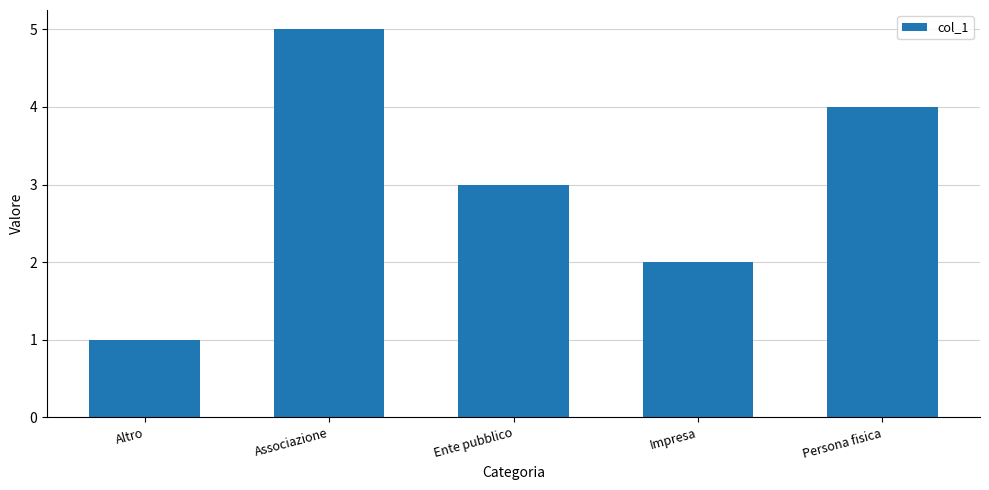

What is the change in value from Associazione to Ente pubblico?

-2